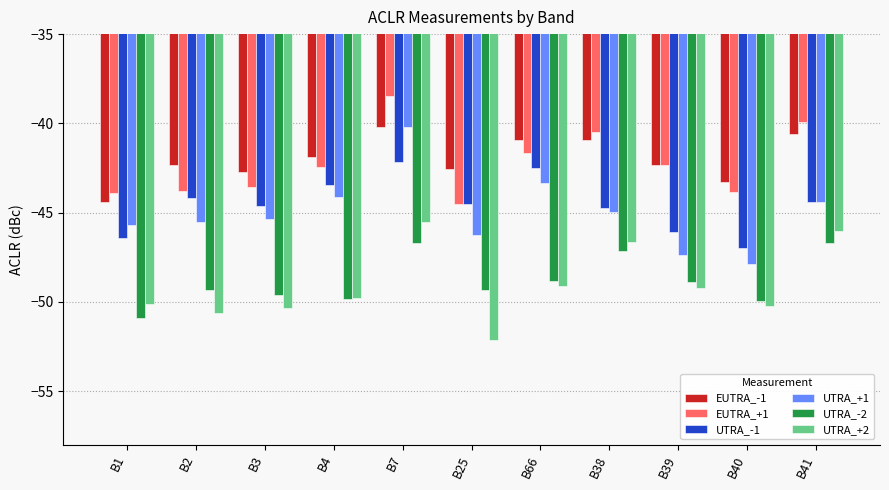

Are the bars grouped side by side (vs. stacked)?

Yes